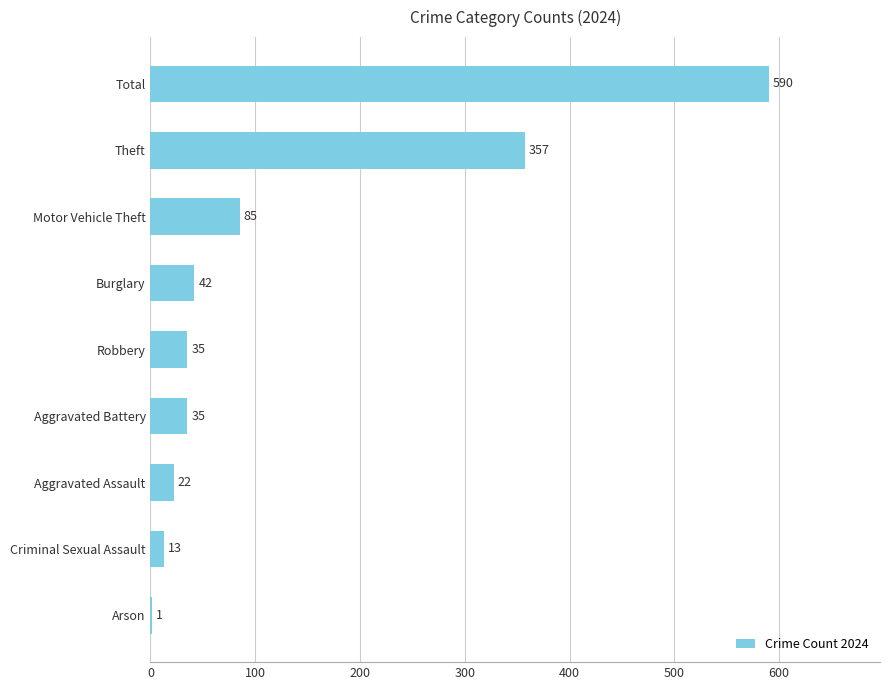

What is the sum of all values?

1180